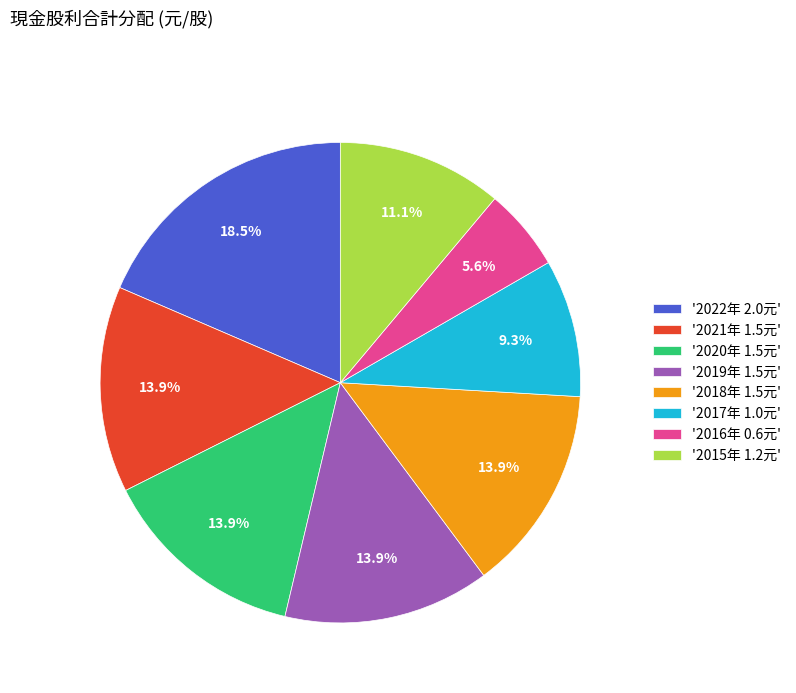

What is the smallest slice in the pie chart?

'2016年 0.6元'